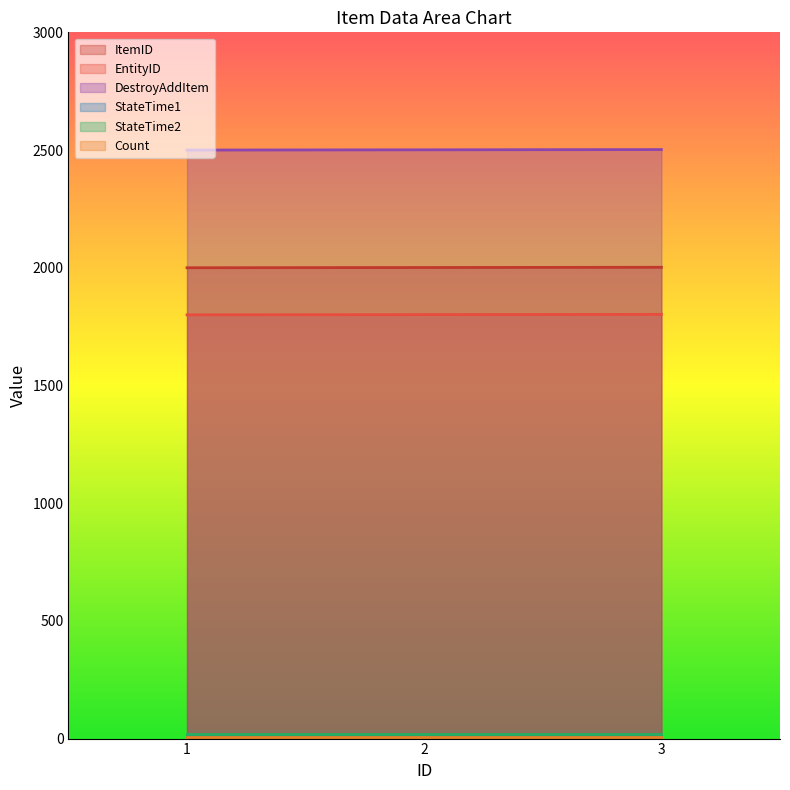

What is the maximum value shown in the chart?

2502